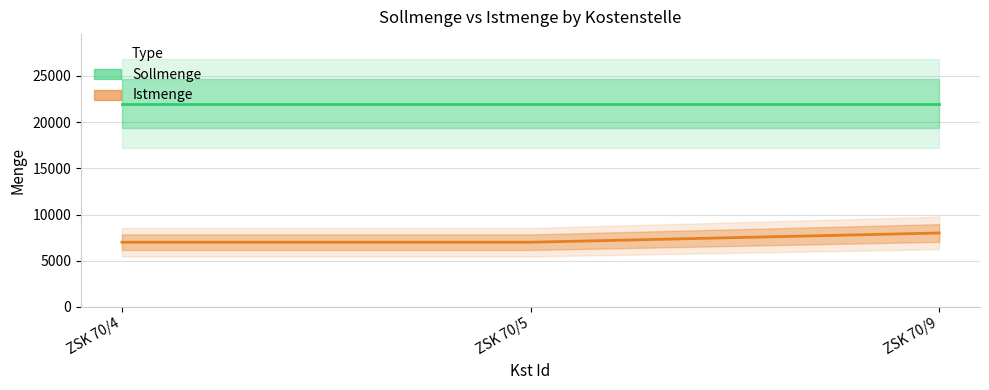

Where is Sollmenge nearest to the value 22000?

ZSK 70/4